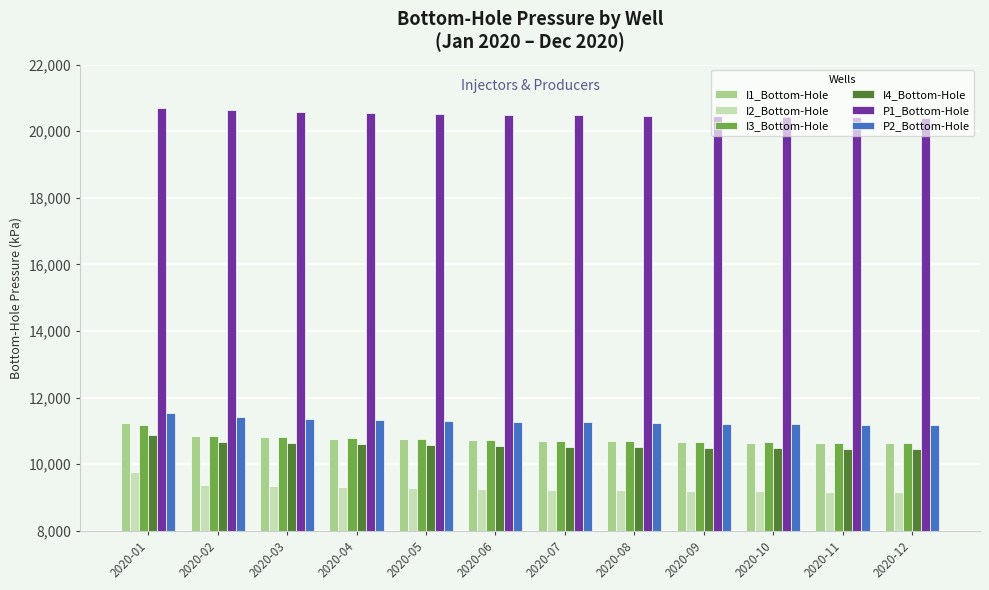

What is the smallest value displayed?

9163.8